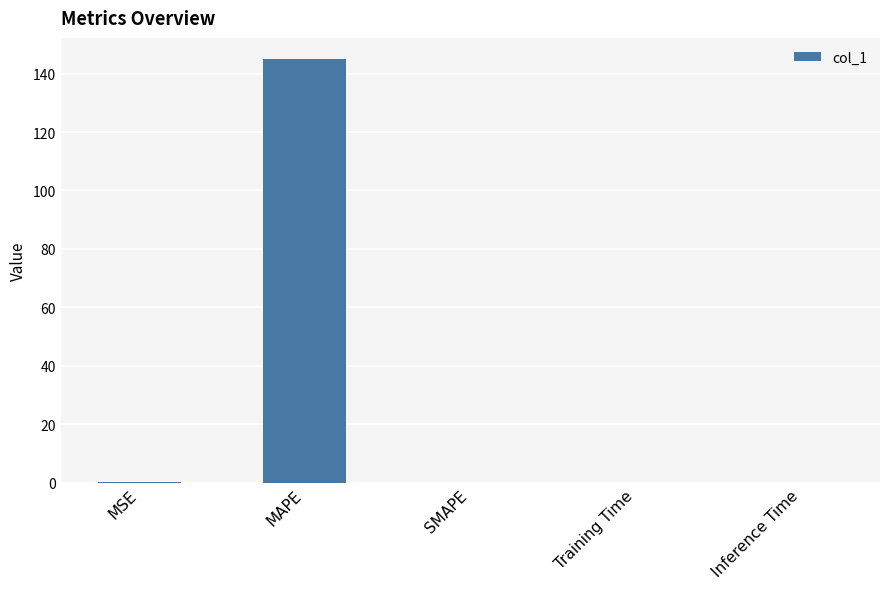

How many categories are shown in the chart?

5